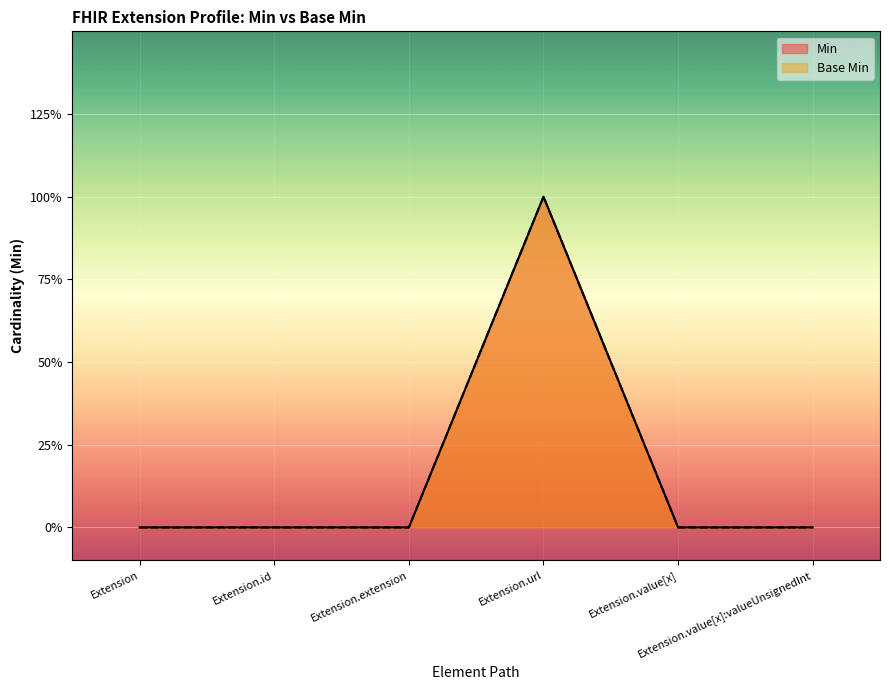

Which label corresponds to the smallest value in the chart?

Extension